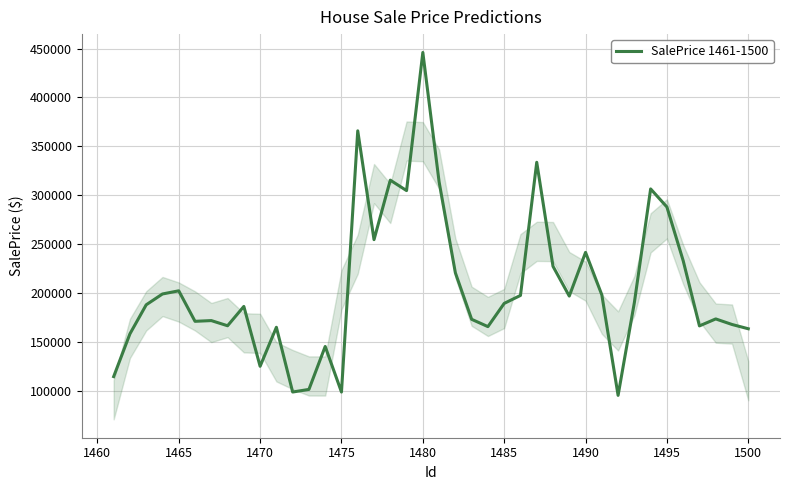

What is the difference between the maximum and minimum values?

350371.5